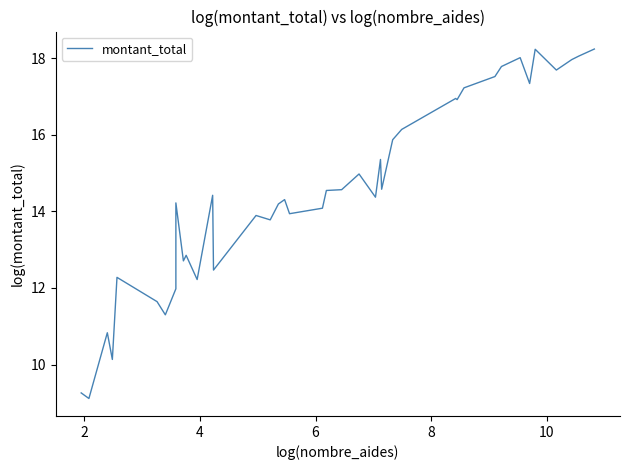

What is the value of the 35th point from the left?

17.3